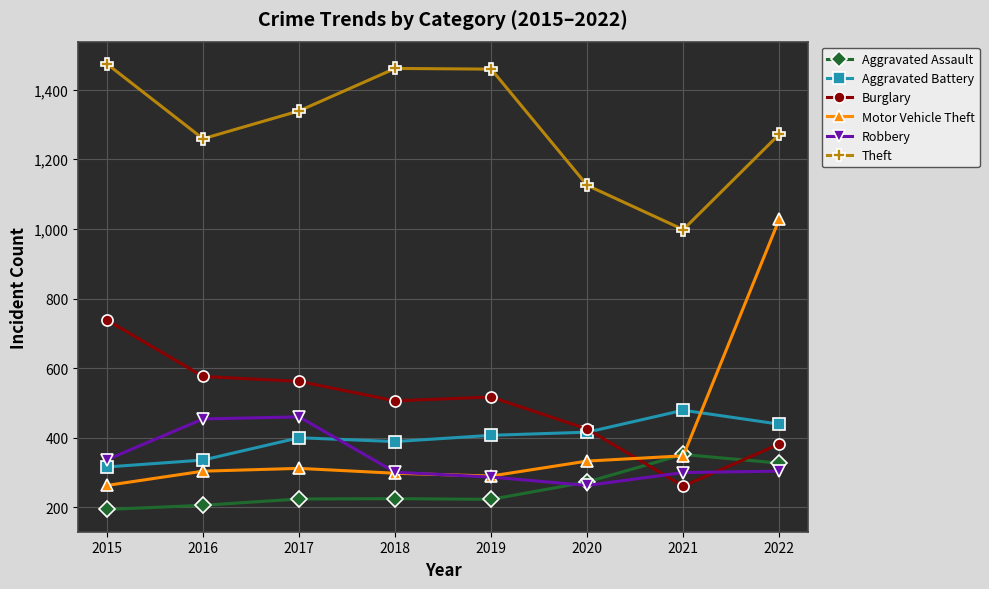

What is the minimum value for Theft?

998